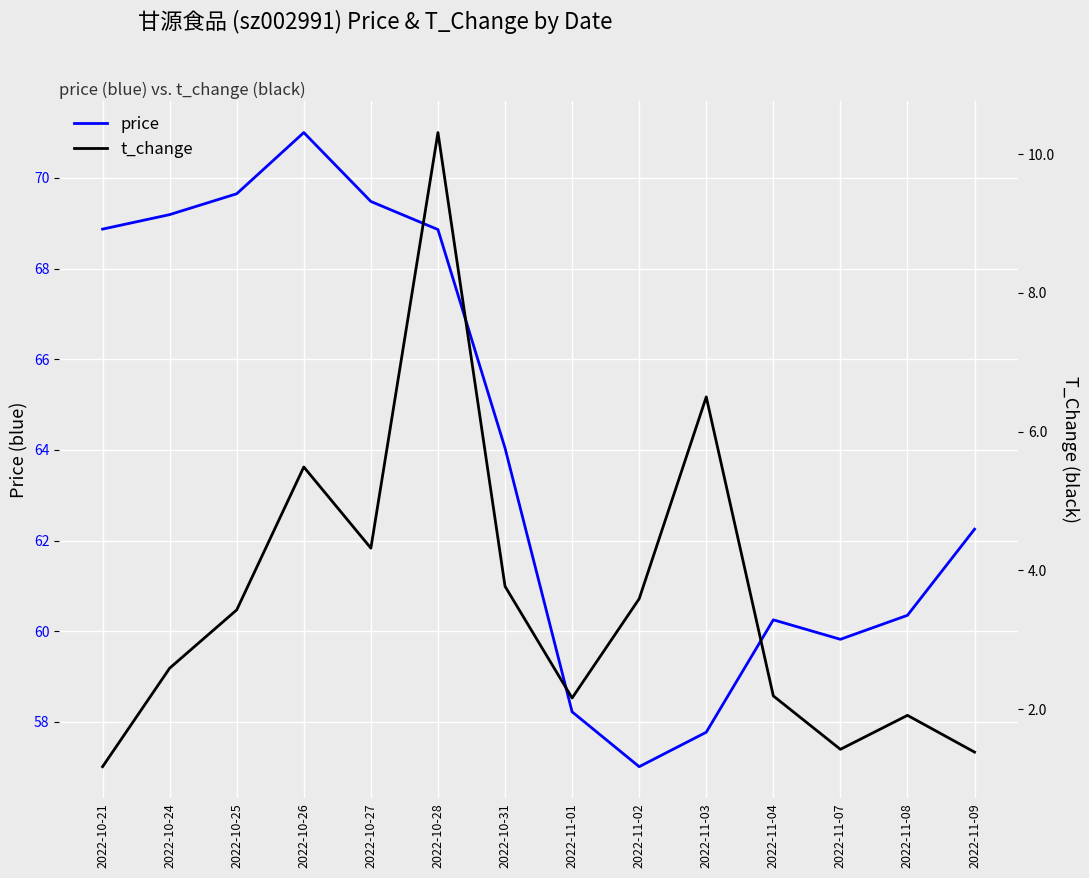

True or false: t_change has a value of 4.2 at 2022-10-24.

False